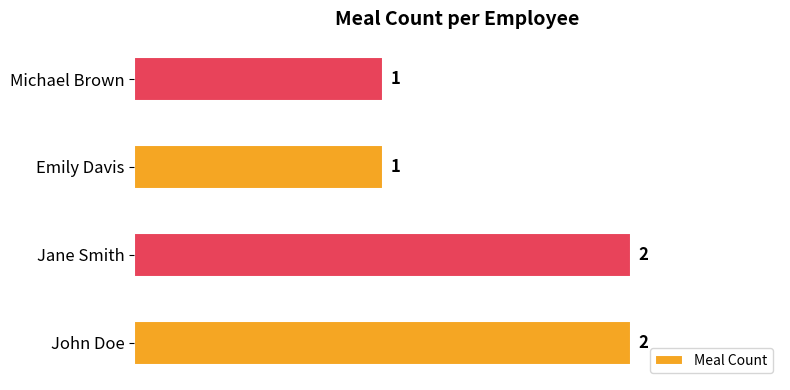

Is it true that the value at Emily Davis is 0?

False